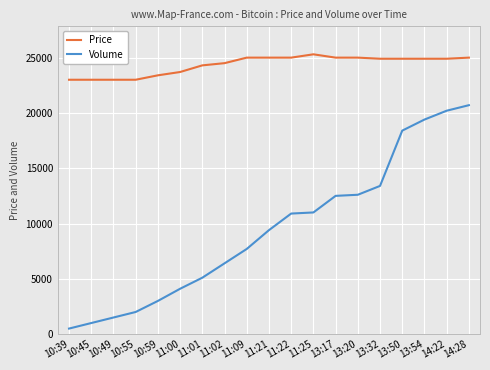

Rank the series by their maximum value, from highest to lowest.

Price, Volume